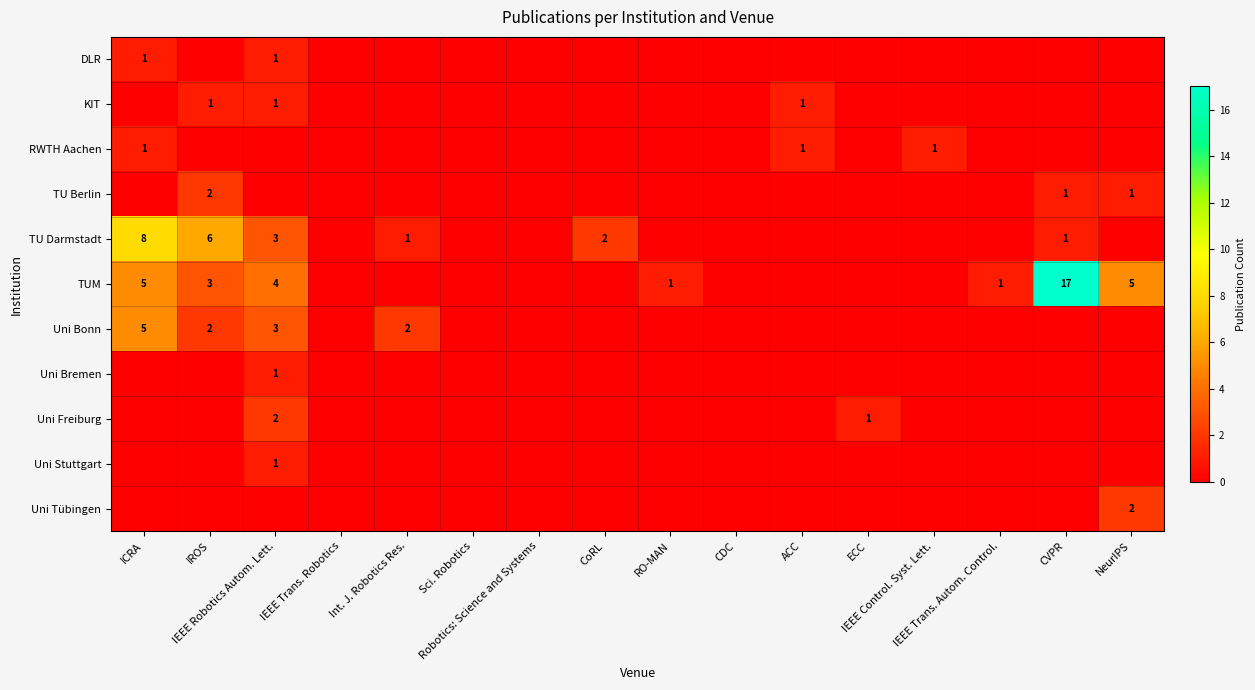

True or false: KIT has a value of 2 at IROS.

False